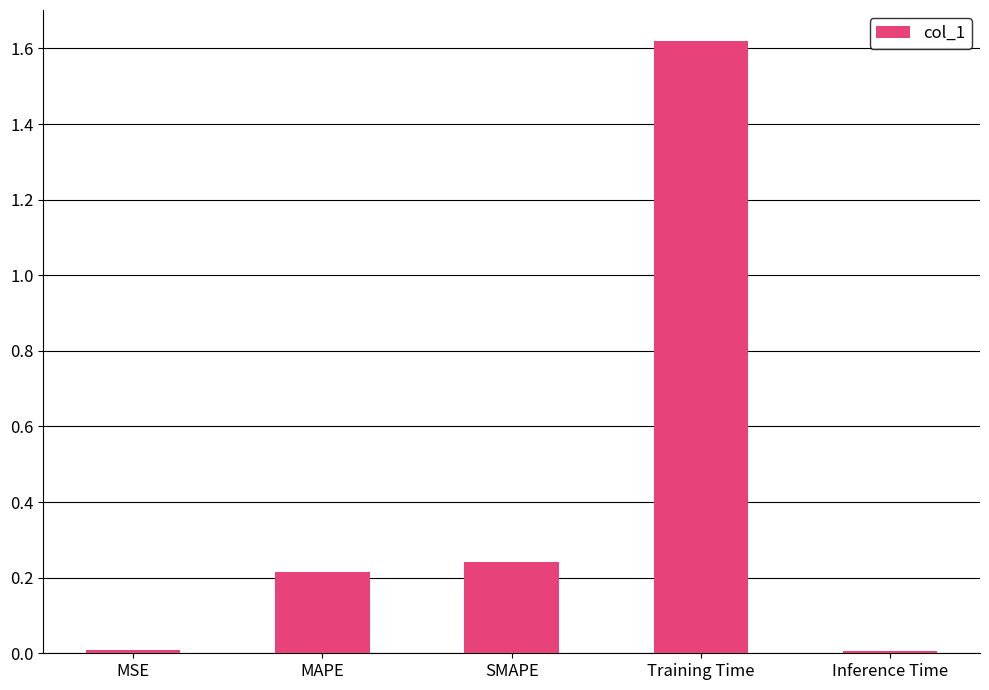

The value at MAPE is 0.2. True or false?

True